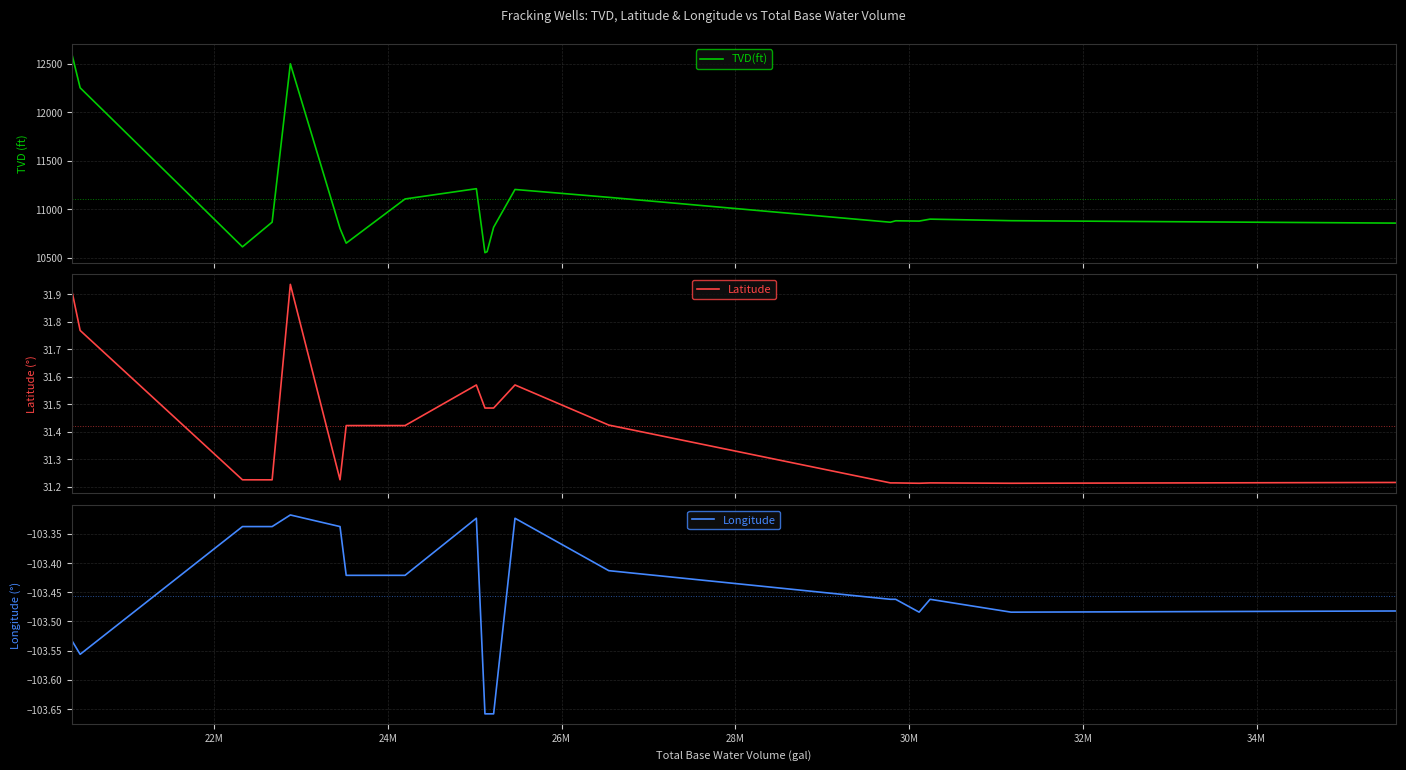

True or false: TVD(ft) has more than 0 points higher than both neighbors.

True